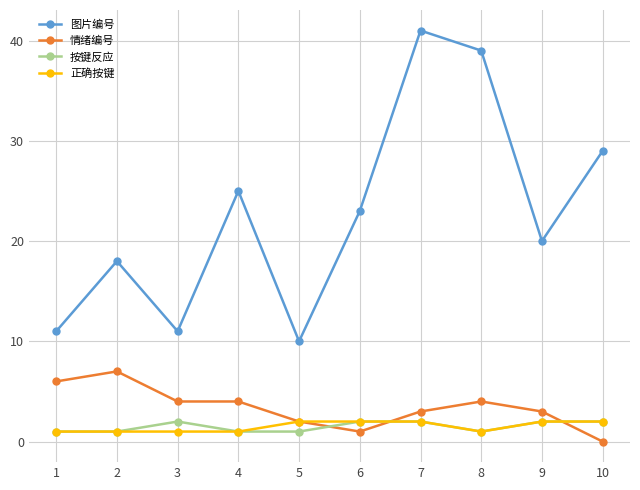

What is the difference between the maximum and minimum values in the 图片编号 series?

31